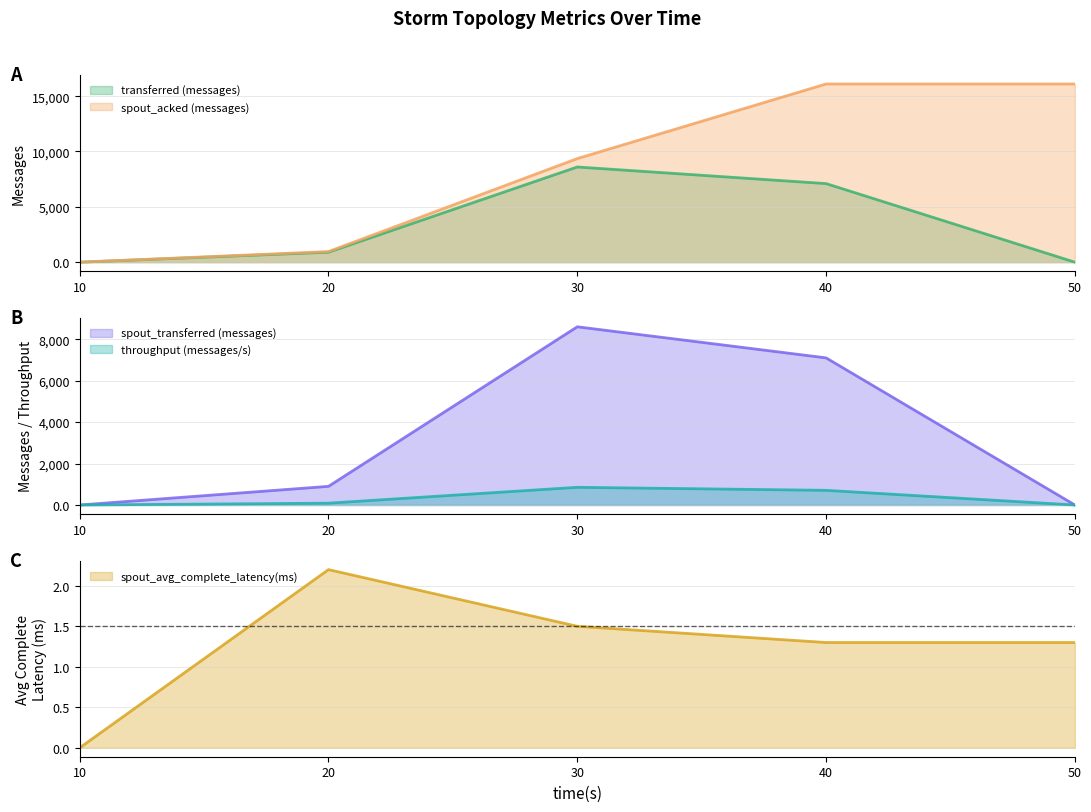

Reading left to right, list all the values displayed in this chart.

transferred (messages): 10=0.0	20=900.0	30=8600.0	40=7100.0	50=0.0
throughput (messages/s): 10=0.0	20=89.0	30=854.0	40=708.0	50=0.0
spout_transferred (messages): 10=0.0	20=900.0	30=8600.0	40=7100.0	50=0.0
spout_acked (messages): 10=0.0	20=960.0	30=9360.0	40=16100.0	50=16100.0
spout_avg_complete_latency(ms): 10=0.0	20=2.2	30=1.5	40=1.3	50=1.3